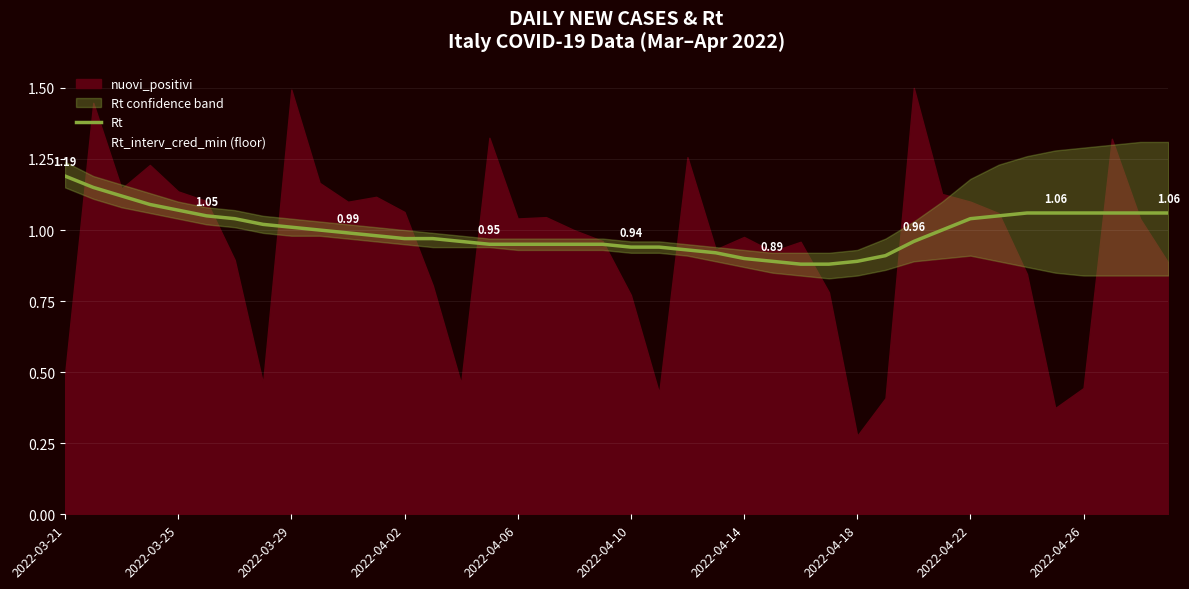

The value at 10 is 1.6. True or false?

False